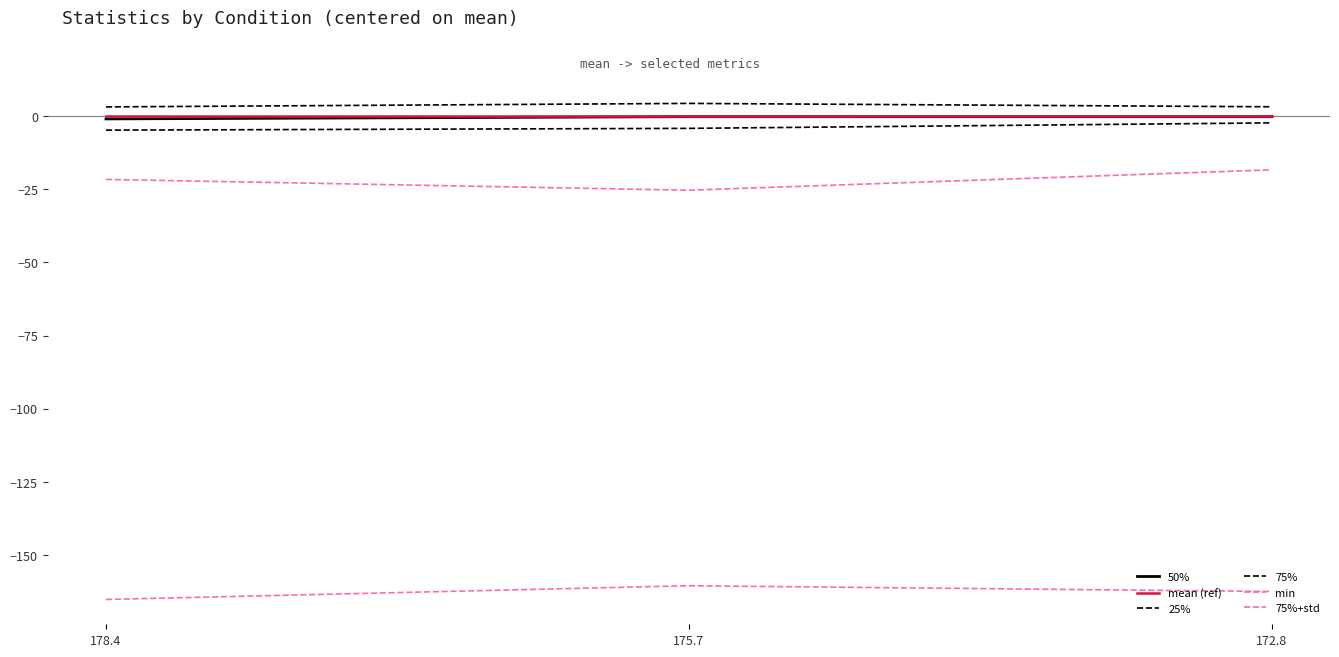

Does the chart have visible grid lines?

No